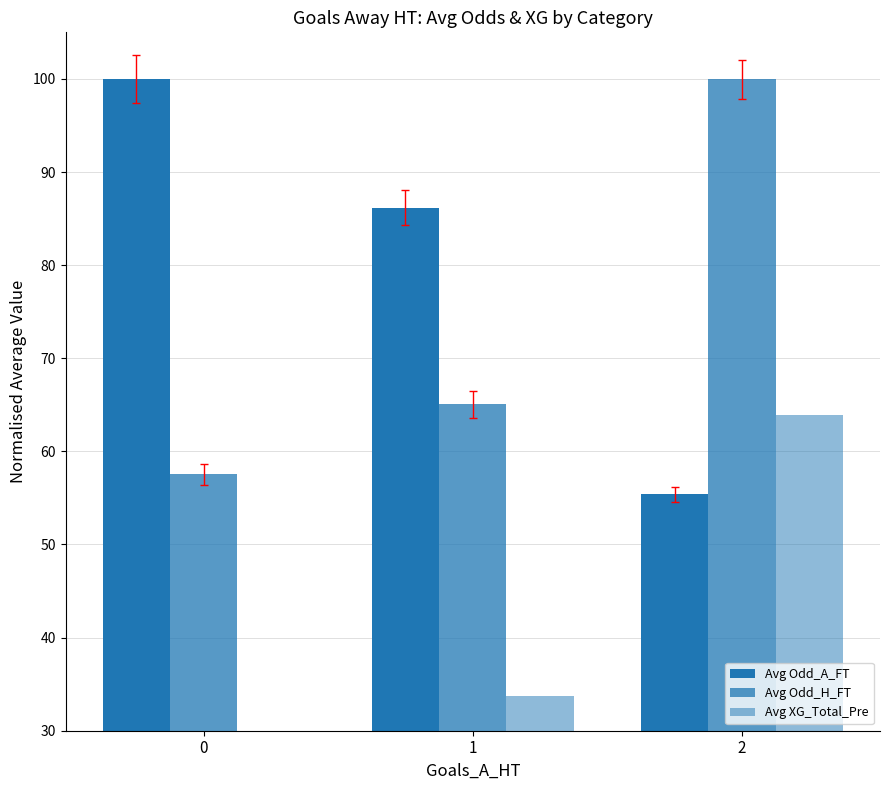

Are the bars grouped side by side (vs. stacked)?

Yes